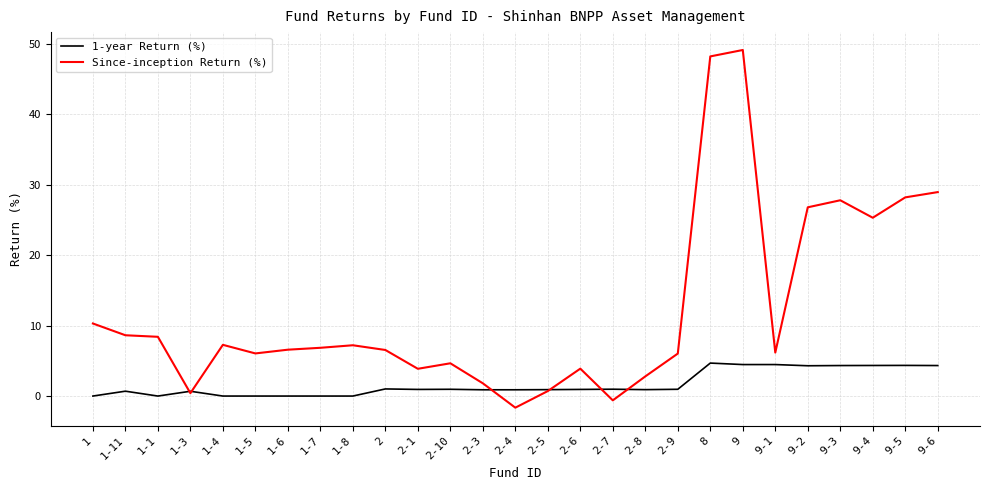

List the series in order of their peak value, highest first.

Since-inception Return (%), 1-year Return (%)